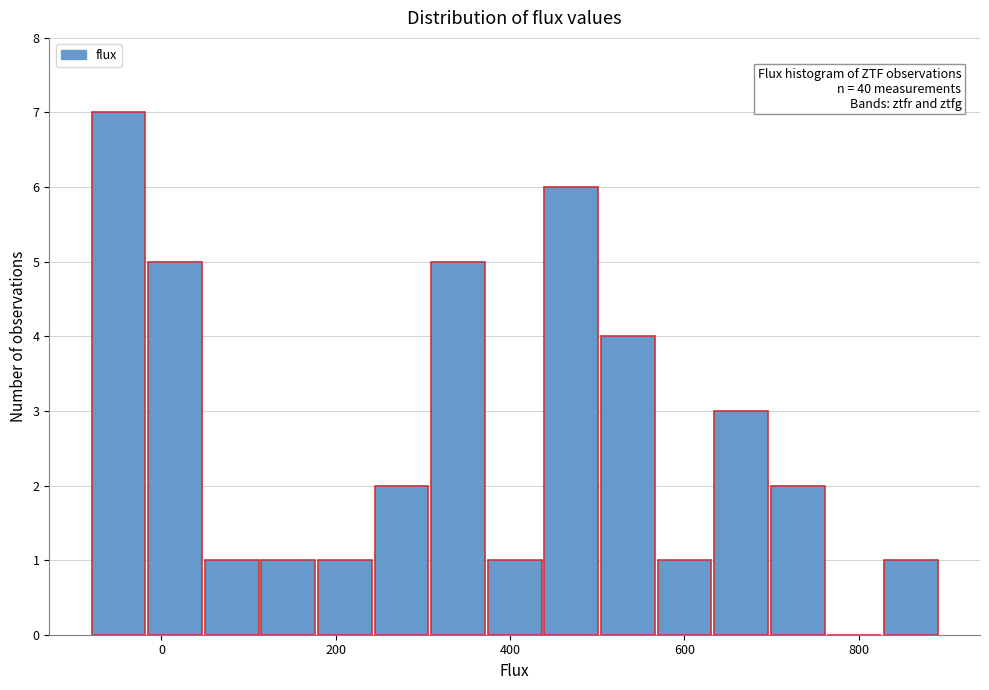

Around what value on the x-axis is the tallest bar? Give the approximate position of its centre, as read against the axis.

-40